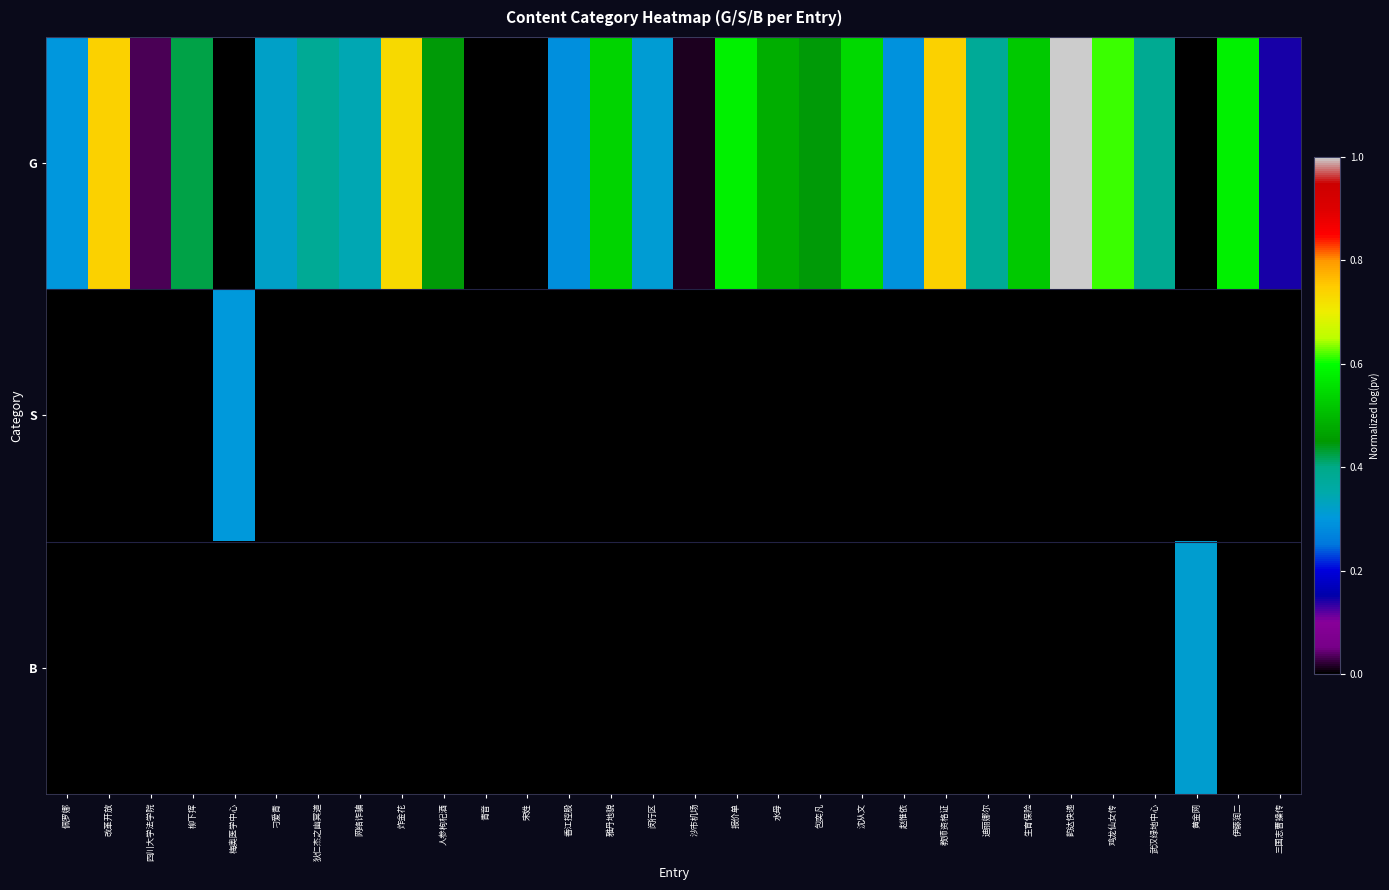

What is the total value across all series at 黄金网?

0.3